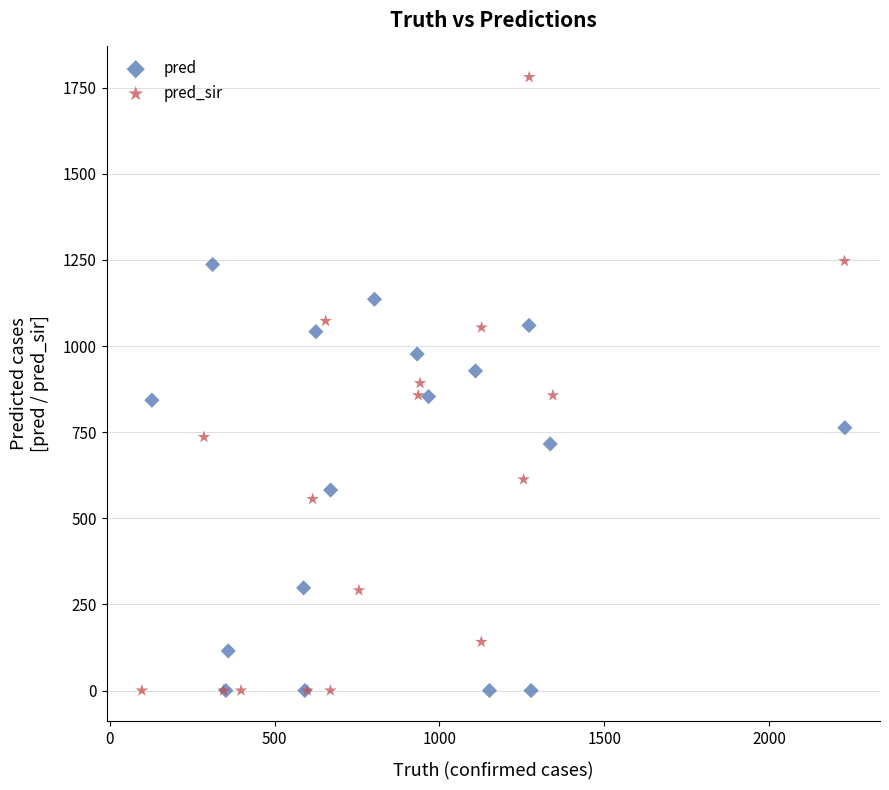

Which series contains the highest Y value?

pred_sir